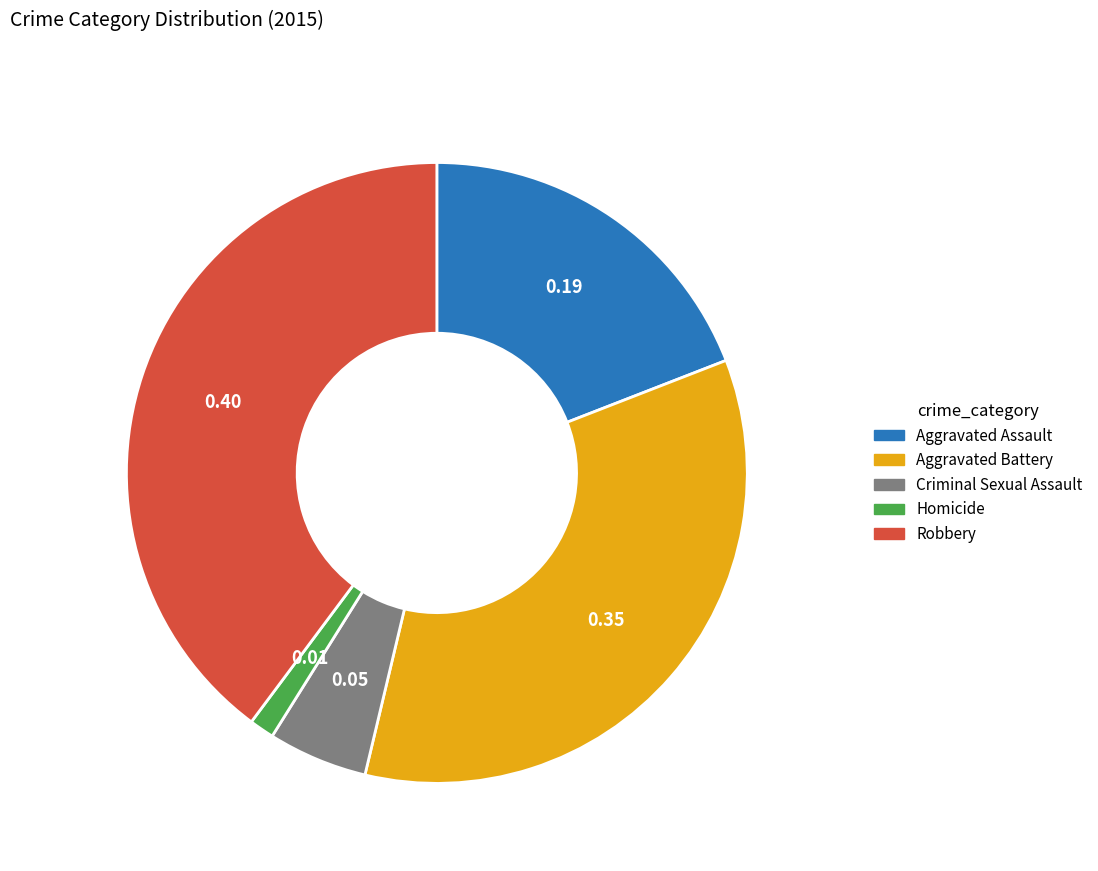

Is there any slice that represents more than half of the pie?

No